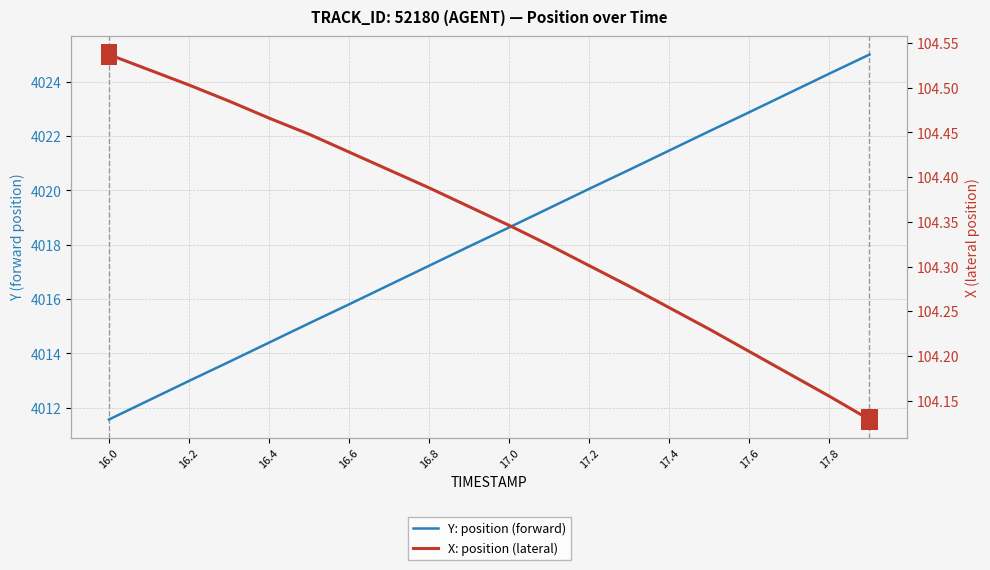

True or false: Y: position (forward) and X: position (lateral) intersect in this chart.

False